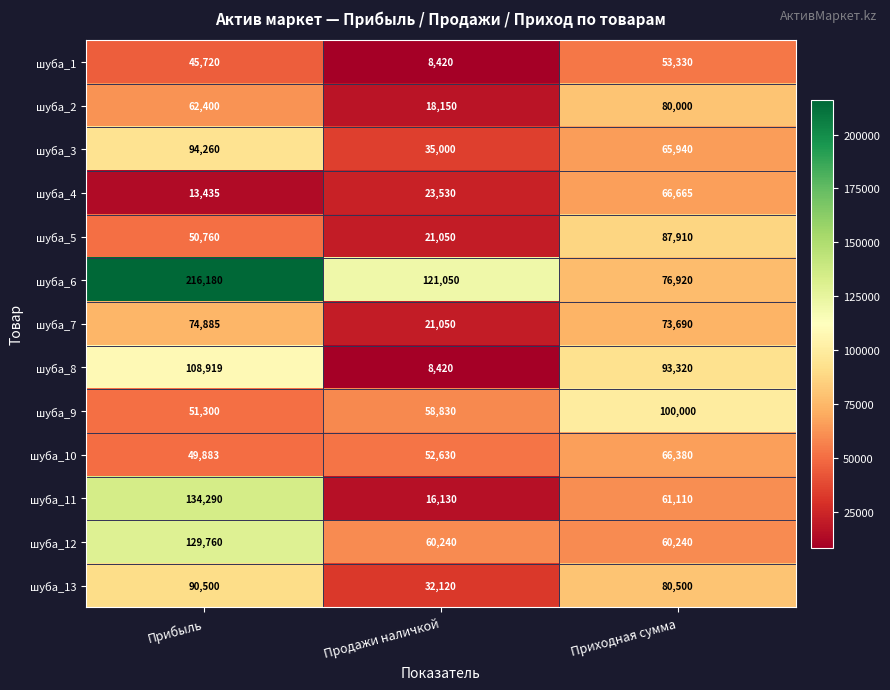

True or false: шуба_6 has a value of 216180 at Прибыль.

True